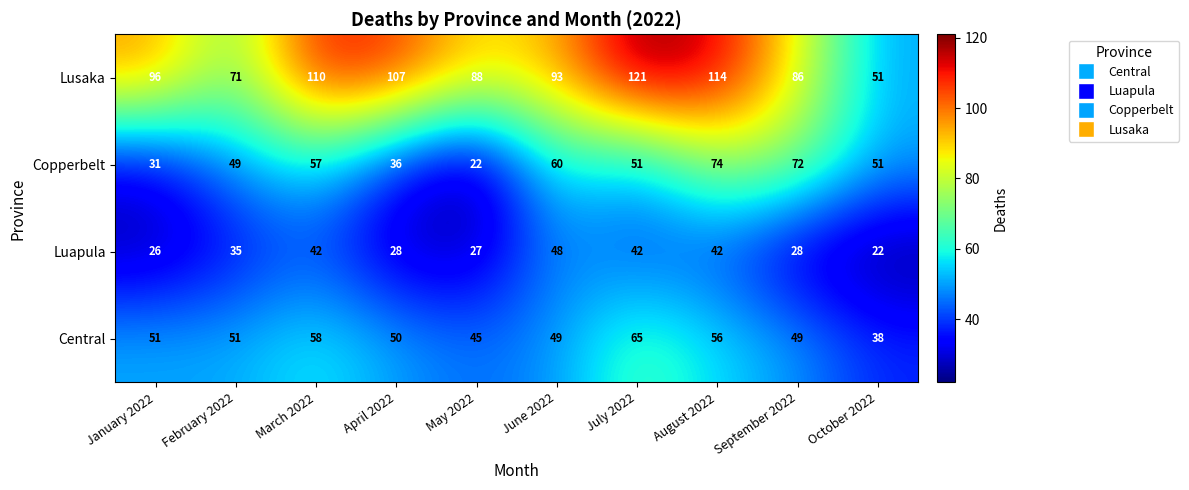

At how many categories does at least one series exceed 102?

4